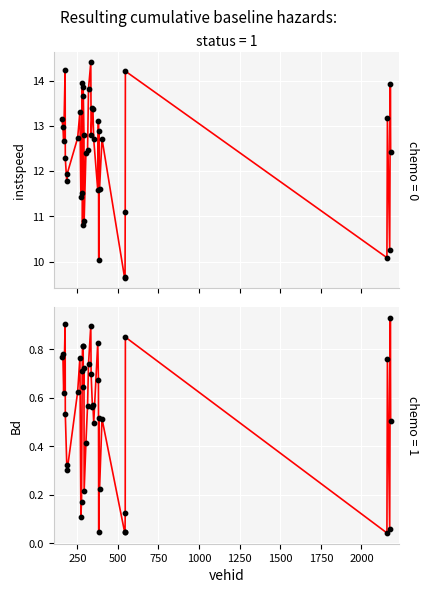

At how many categories does at least one series exceed 3?

40